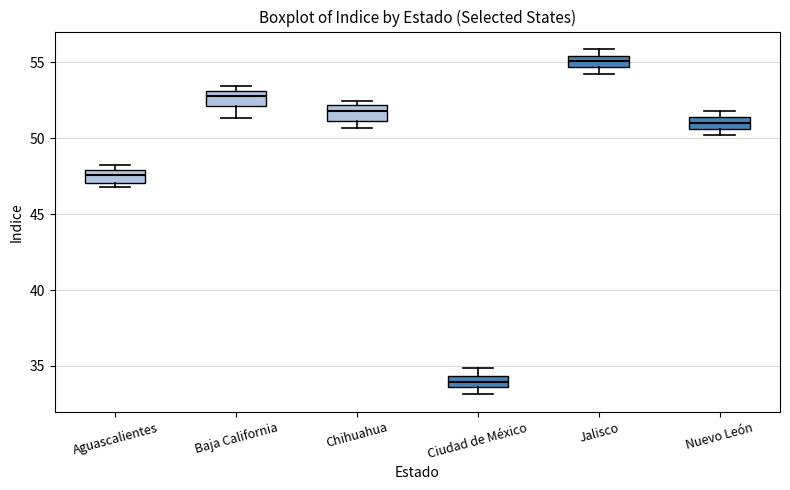

Where is the upper edge of the box for Aguascalientes on the y-axis? The values are not printed on the chart, so give them approximately, as read against the axis.

48.0